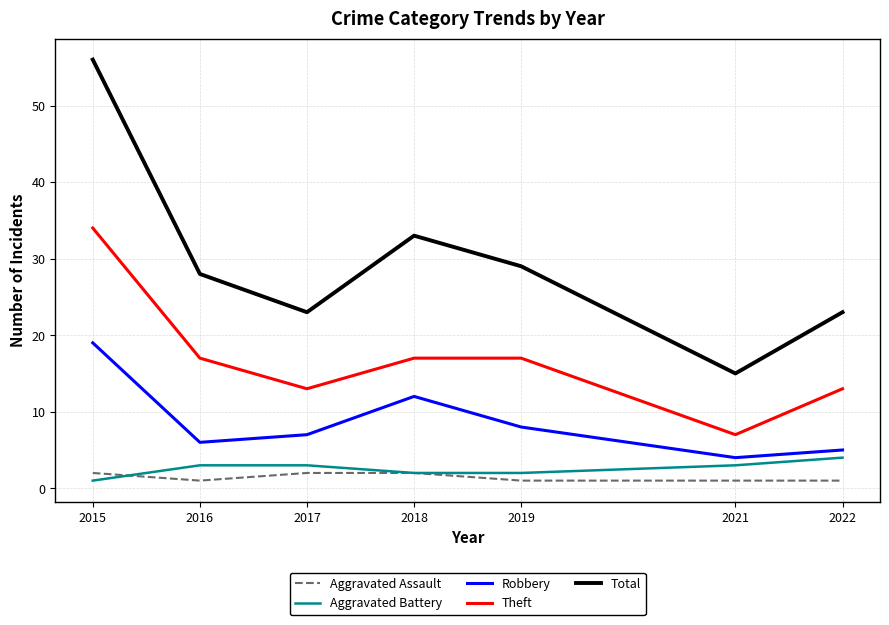

Which category has the highest value across all series?

2015